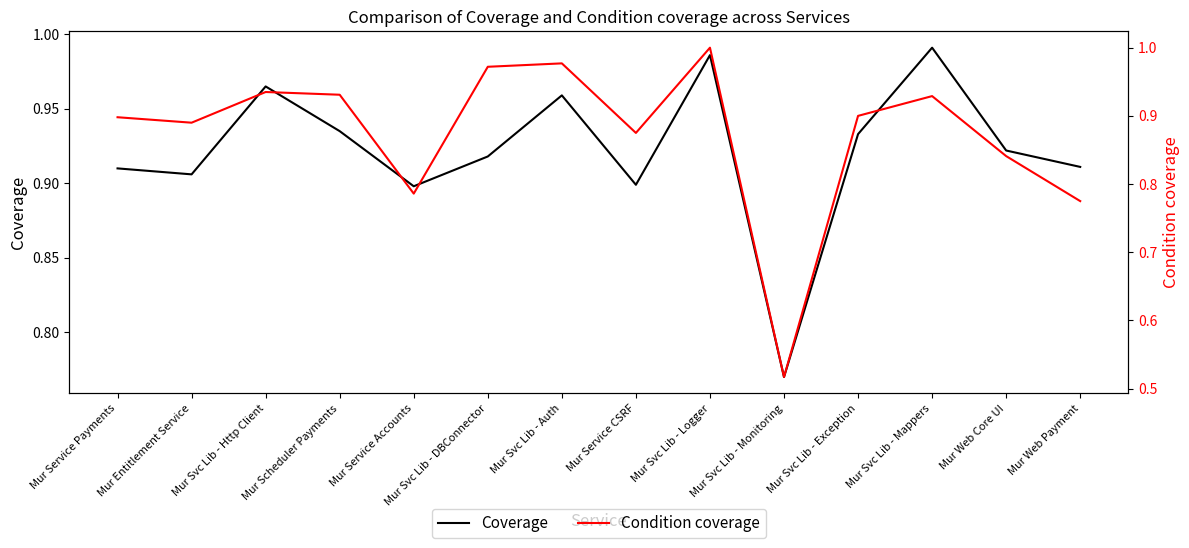

Does the chart have visible grid lines?

No